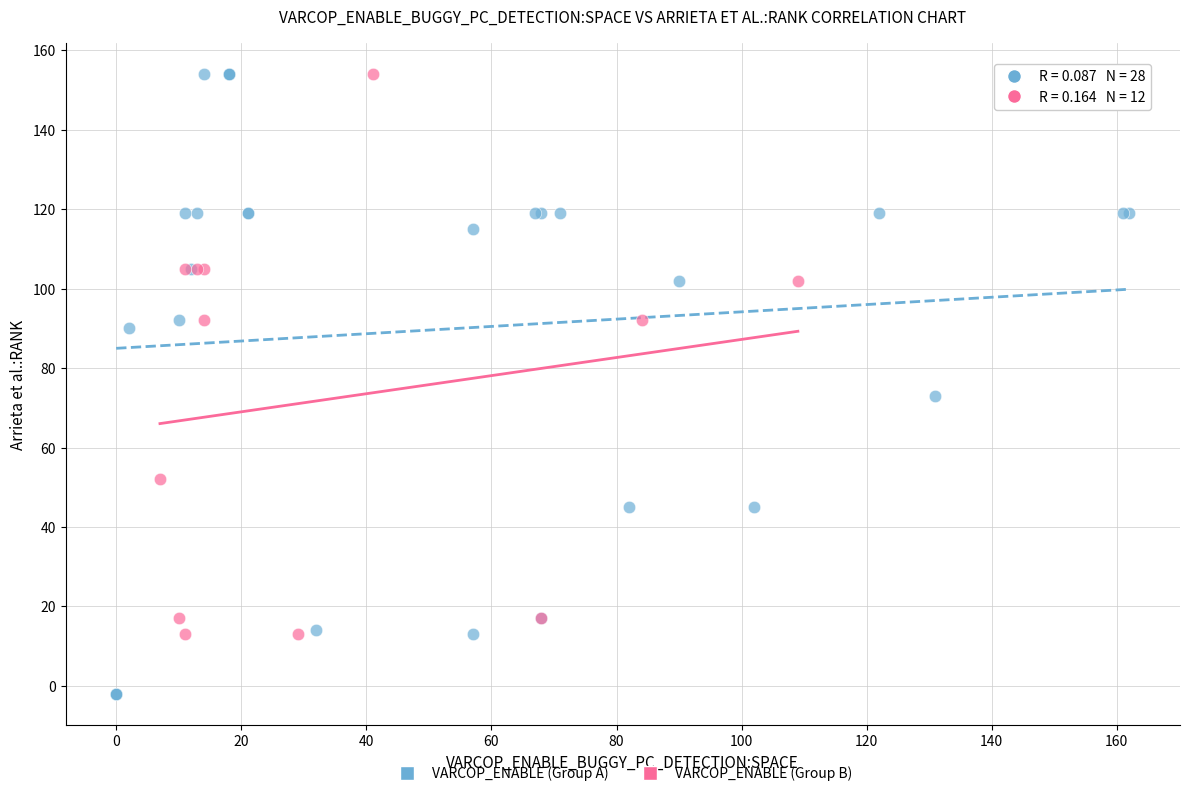

Which series has the widest spread of Y values?

VARCOP_ENABLE (Group A)